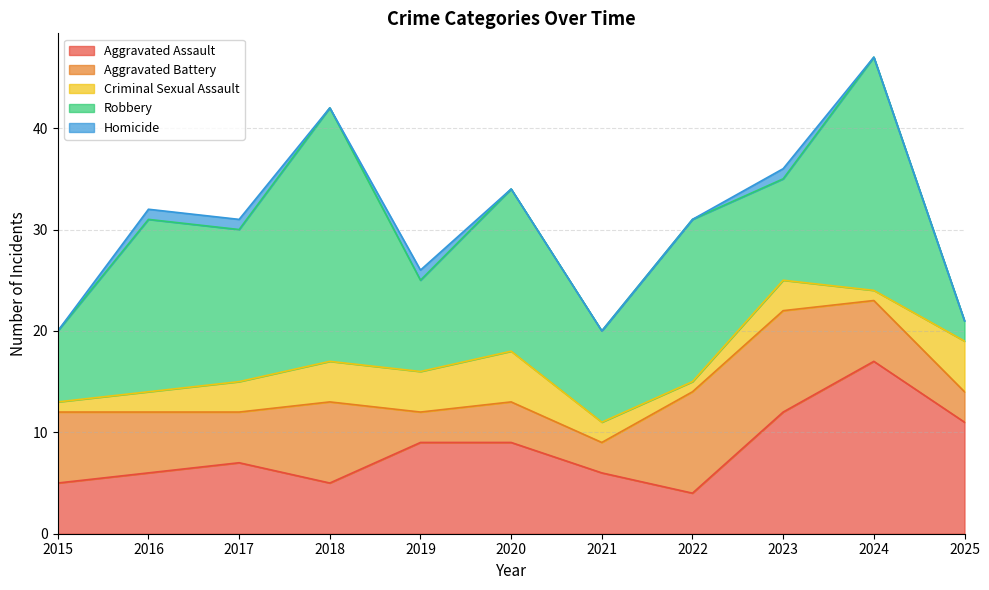

What is the sum of the Criminal Sexual Assault values at 2016 and 2023?

5